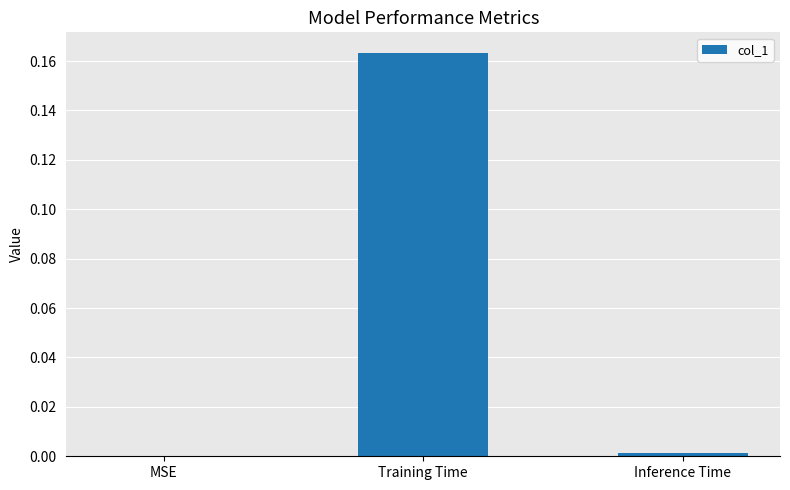

True or false: the data shows 0.1 at Training Time.

False